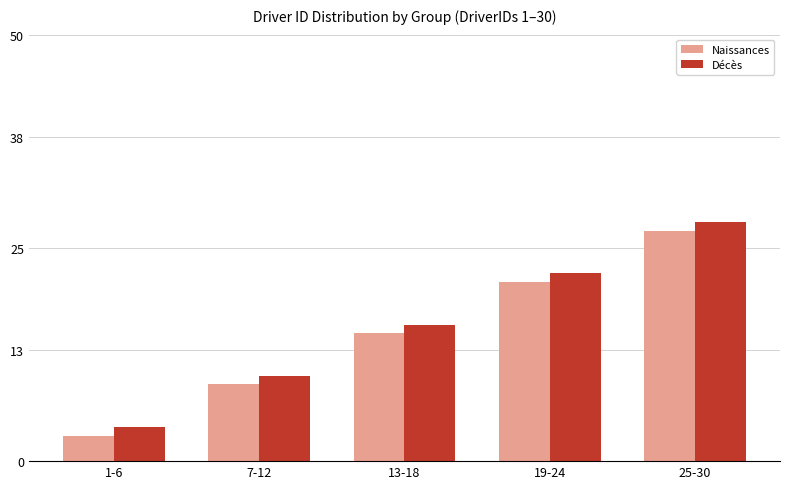

What are all the series names shown in the legend?

Naissances, Décès